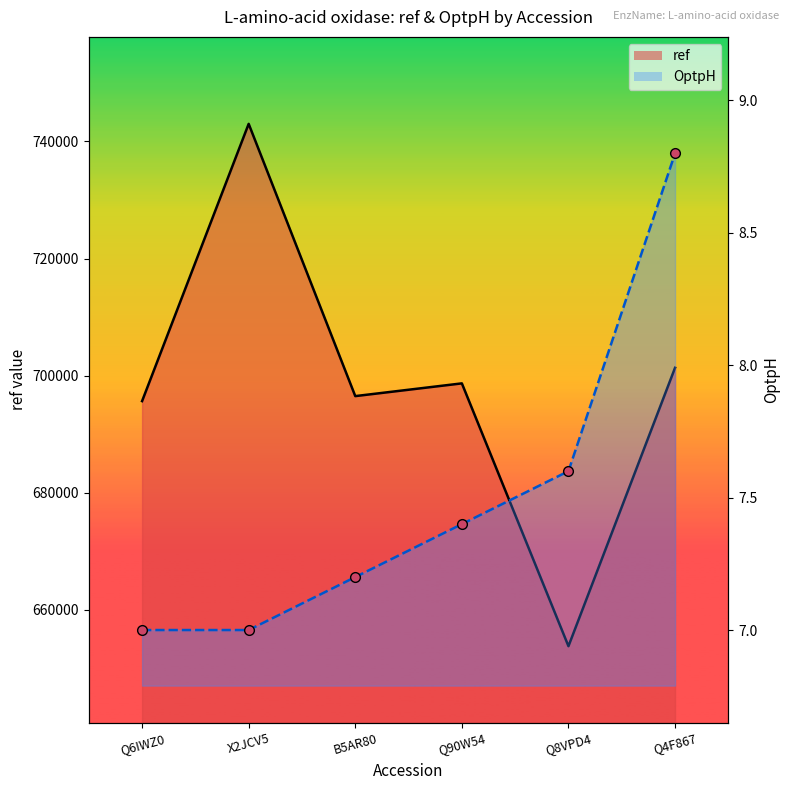

How many data points does each series have?

6